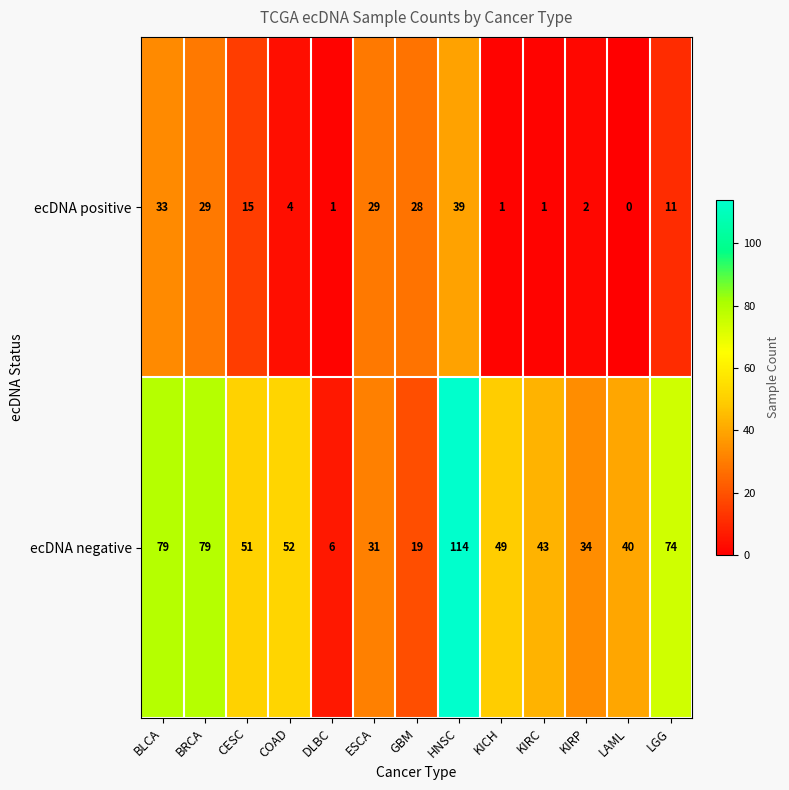

Which series has the largest total across all categories?

ecDNA negative